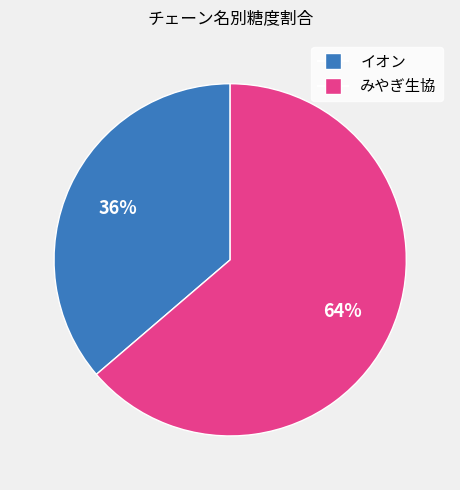

Is there any slice that represents more than half of the pie?

Yes